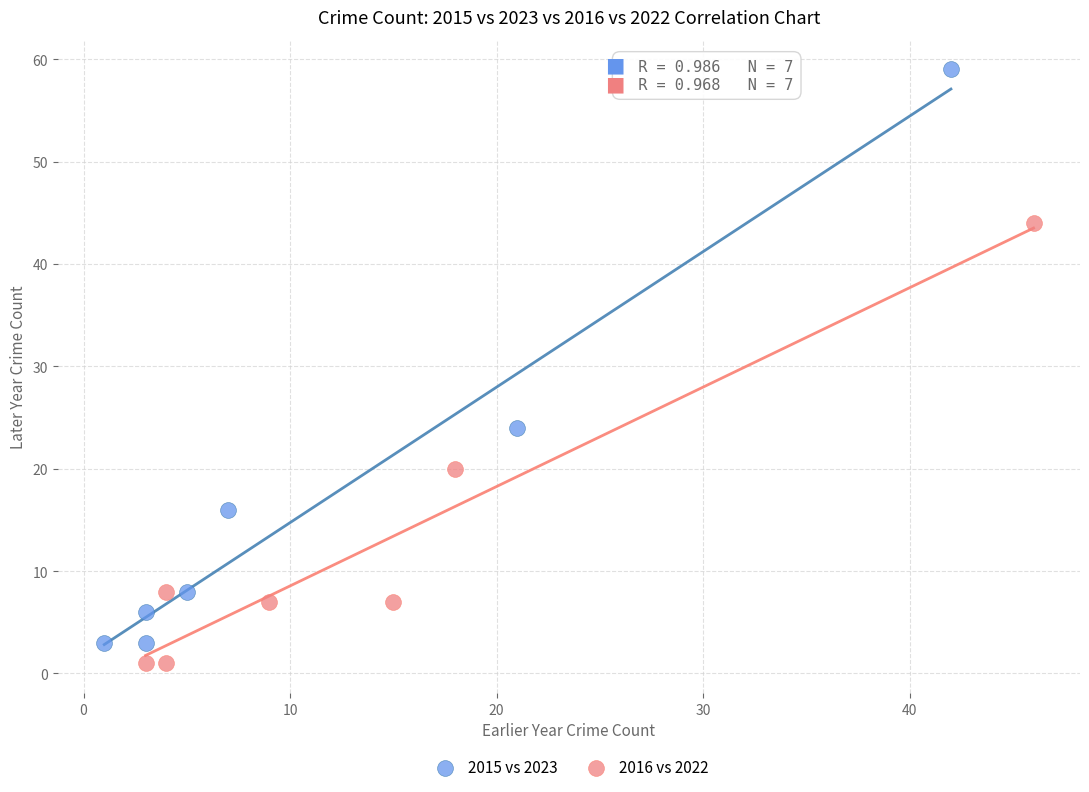

What are all the series names shown in the legend?

2015 vs 2023, 2016 vs 2022